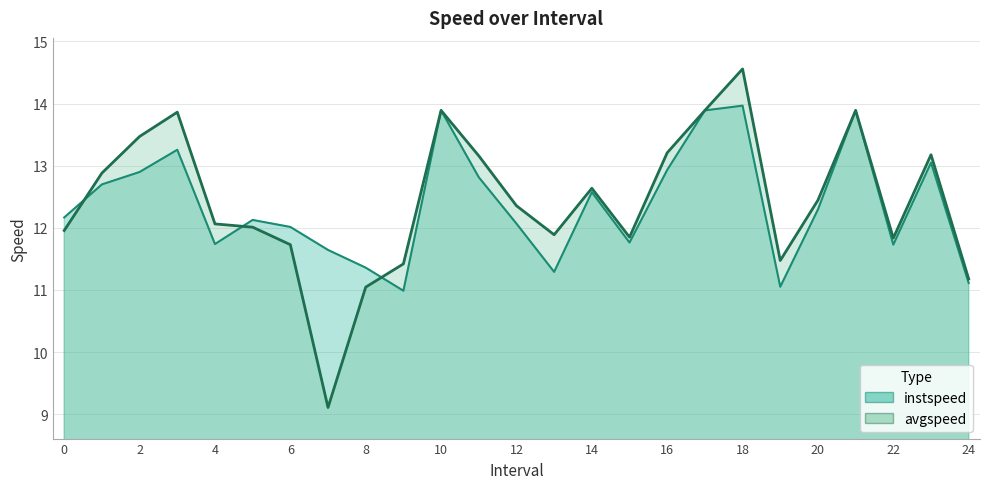

Is it true that instspeed equals 12.0 at 6.0?

True